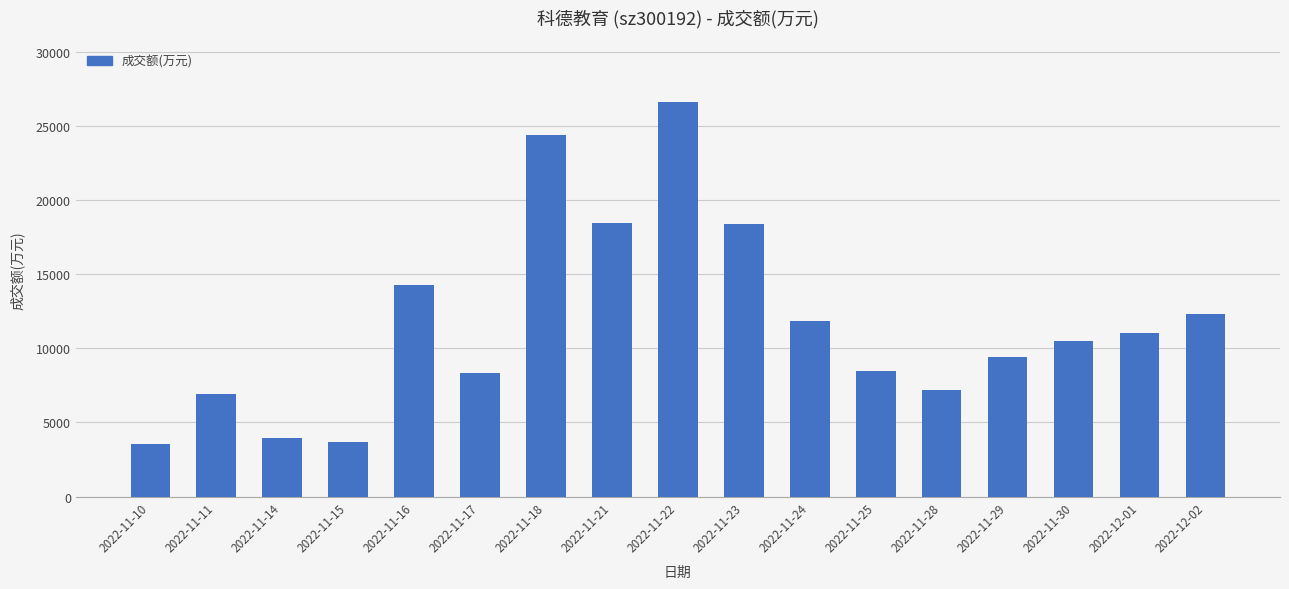

How many data points does each series have?

17